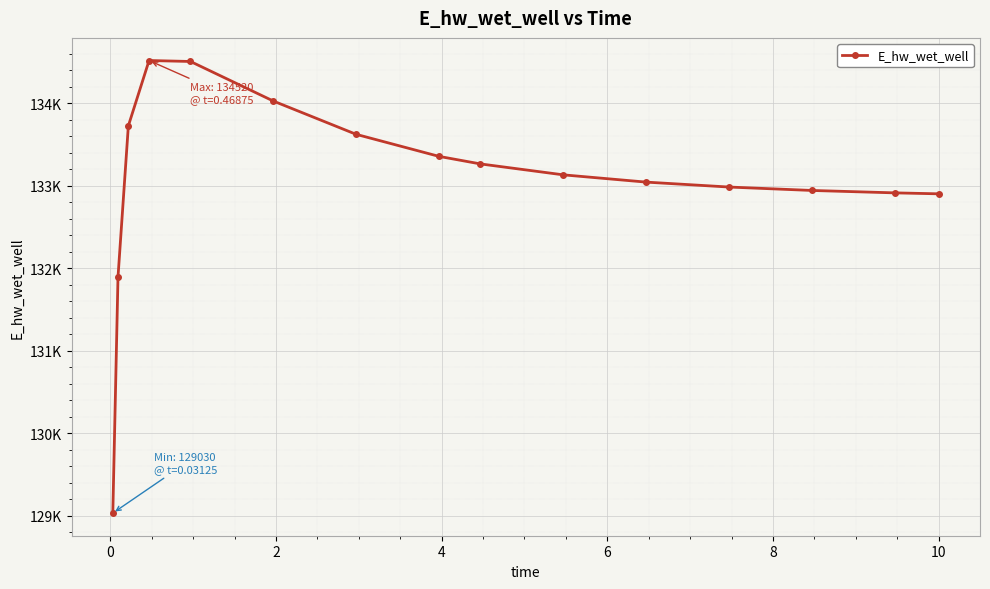

Is this an area chart (filled region under the line)?

No